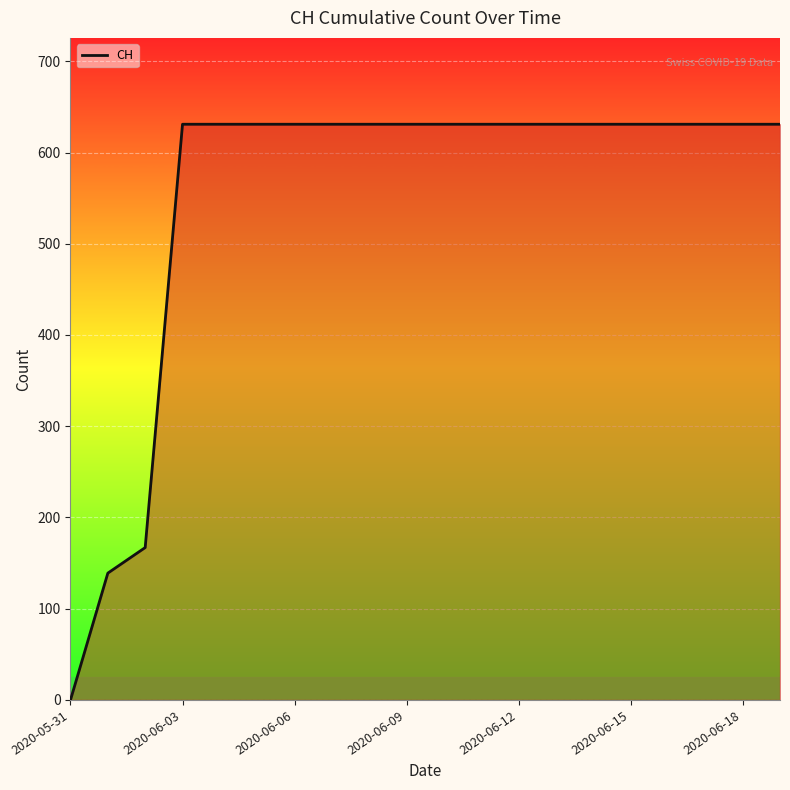

What is the maximum value shown in the chart?

631